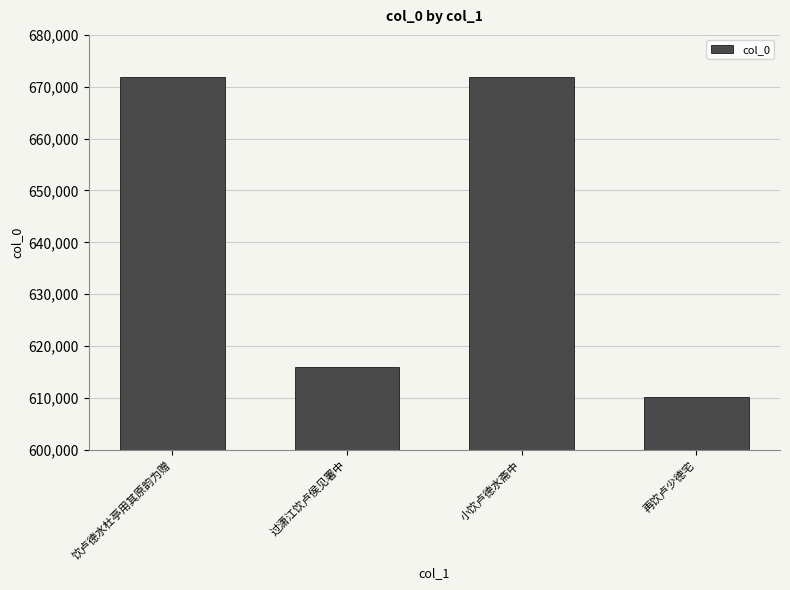

Approximately how many times larger is the value at 再饮卢少德宅 compared to 过潇江饮卢侯见署中?

1.0